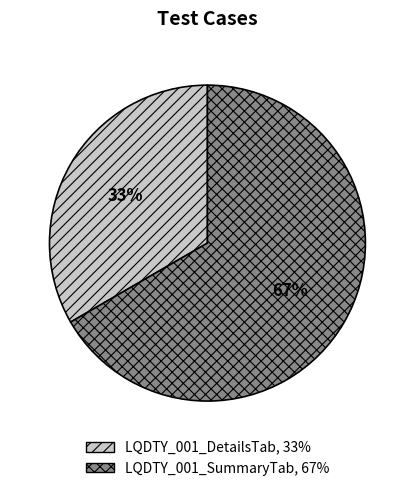

Which slice represents more than half of the pie?

LQDTY_001_SummaryTab